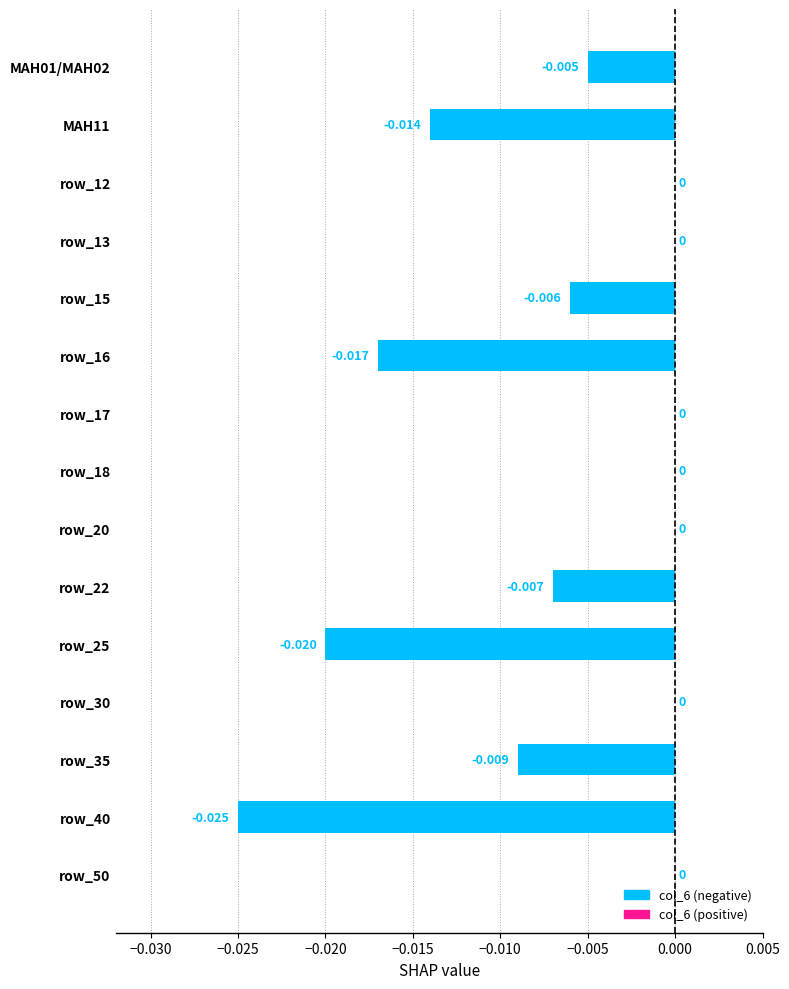

Does the chart contain stacked bars?

No